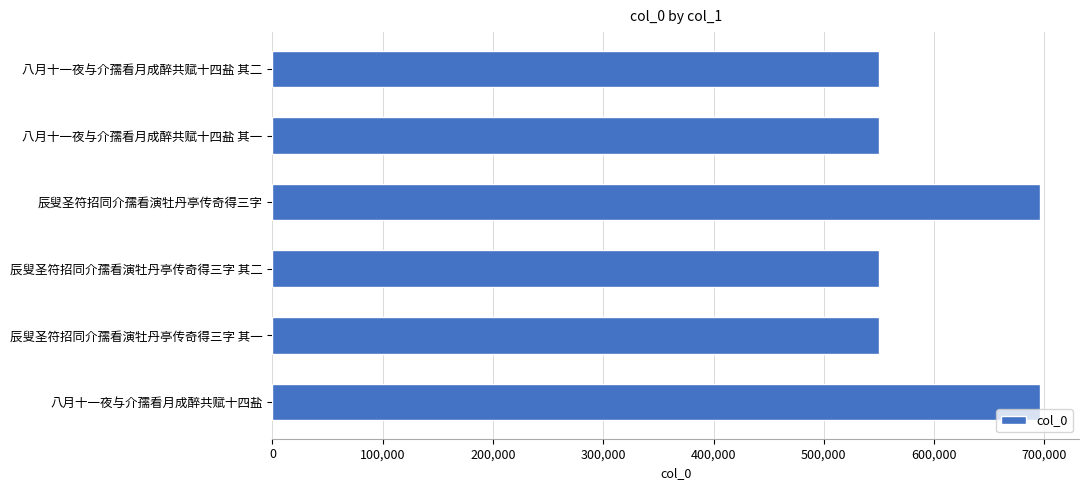

What is the average value?

598824